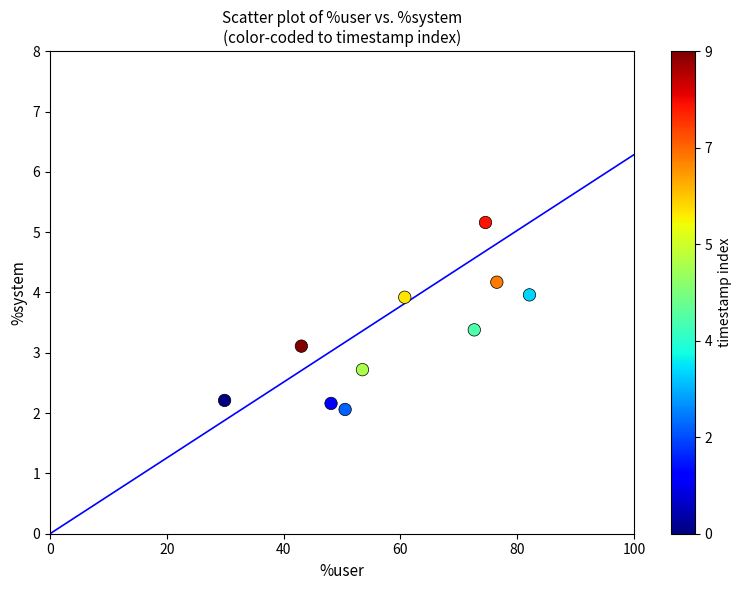

What Y value in the scatter plot is closest to 3?

3.1